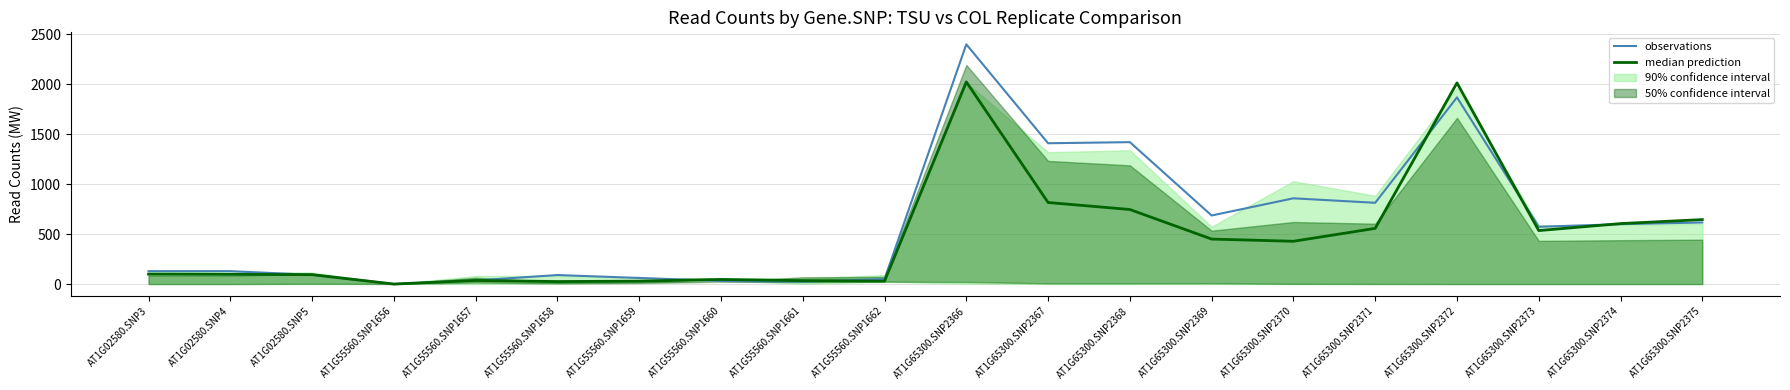

At which category does the chart reach its peak across all series?

AT1G65300.SNP2366